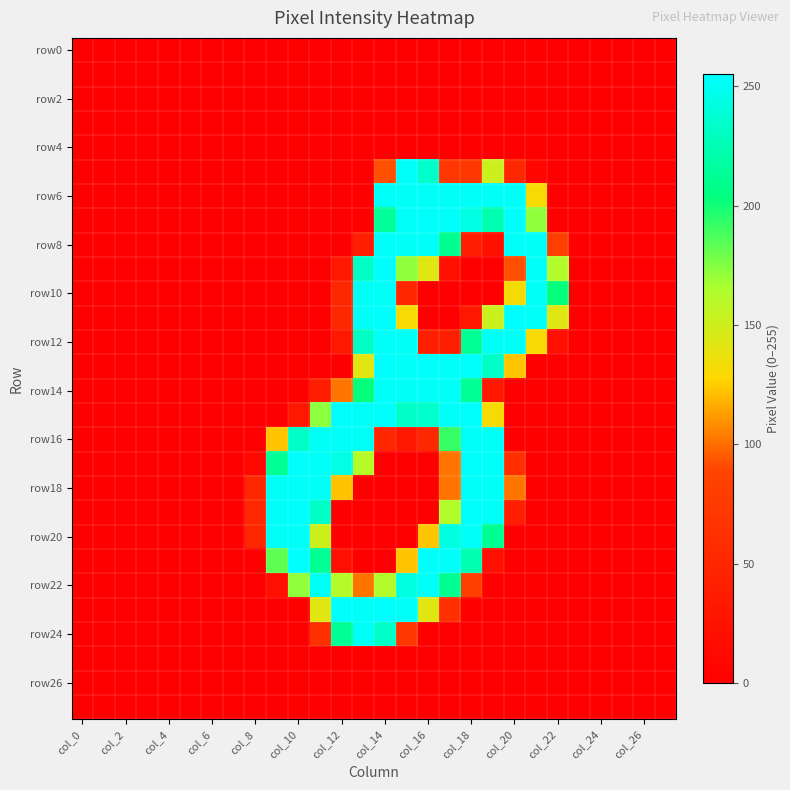

Count the number of categories in the chart.

28